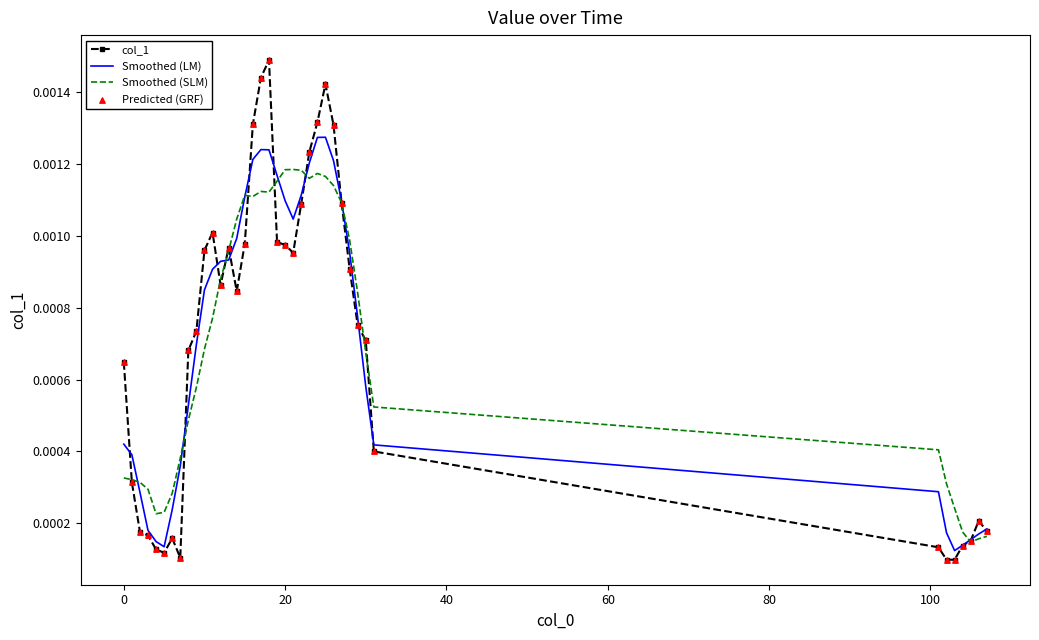

What are all the series names shown in the legend?

col_1, Smoothed (LM), Smoothed (SLM), Predicted (GRF)